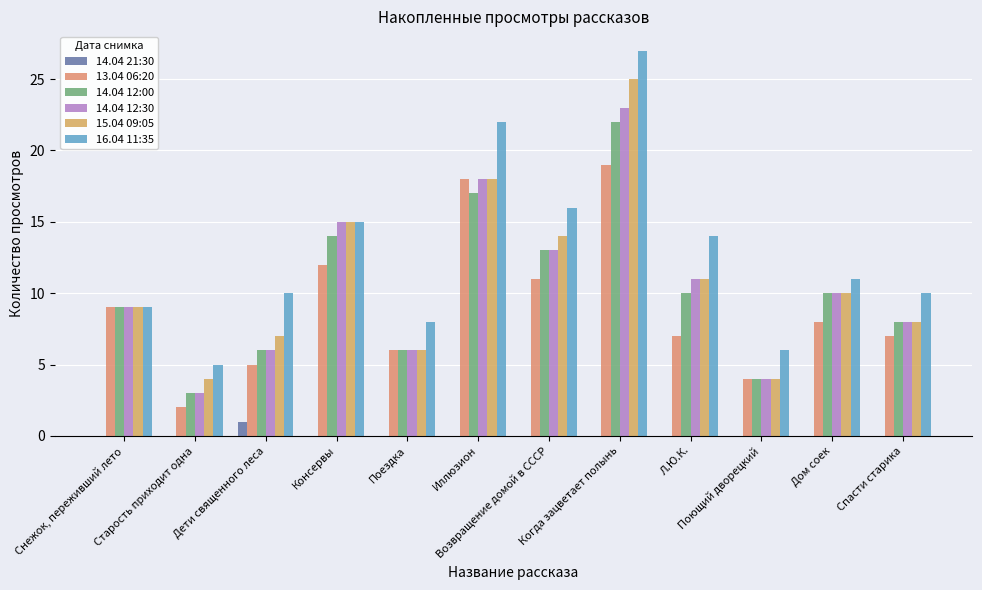

What is the value of the 14.04 12:30 bar at the 12th from the left?

8